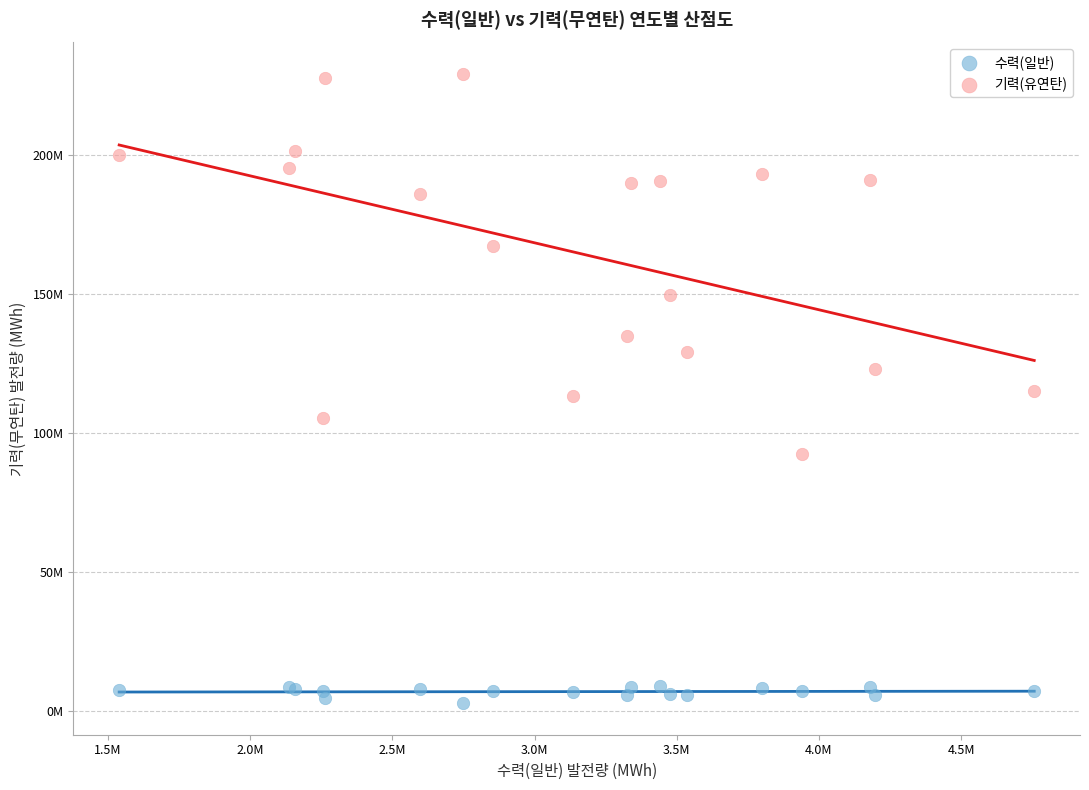

What are all the series names shown in the legend?

수력(일반), 기력(유연탄)